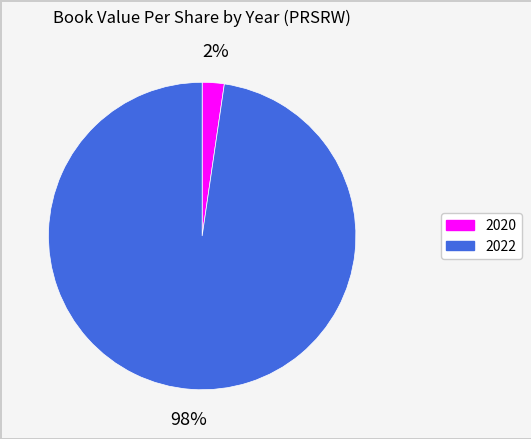

Between 2022 and 2020, which is larger?

2022